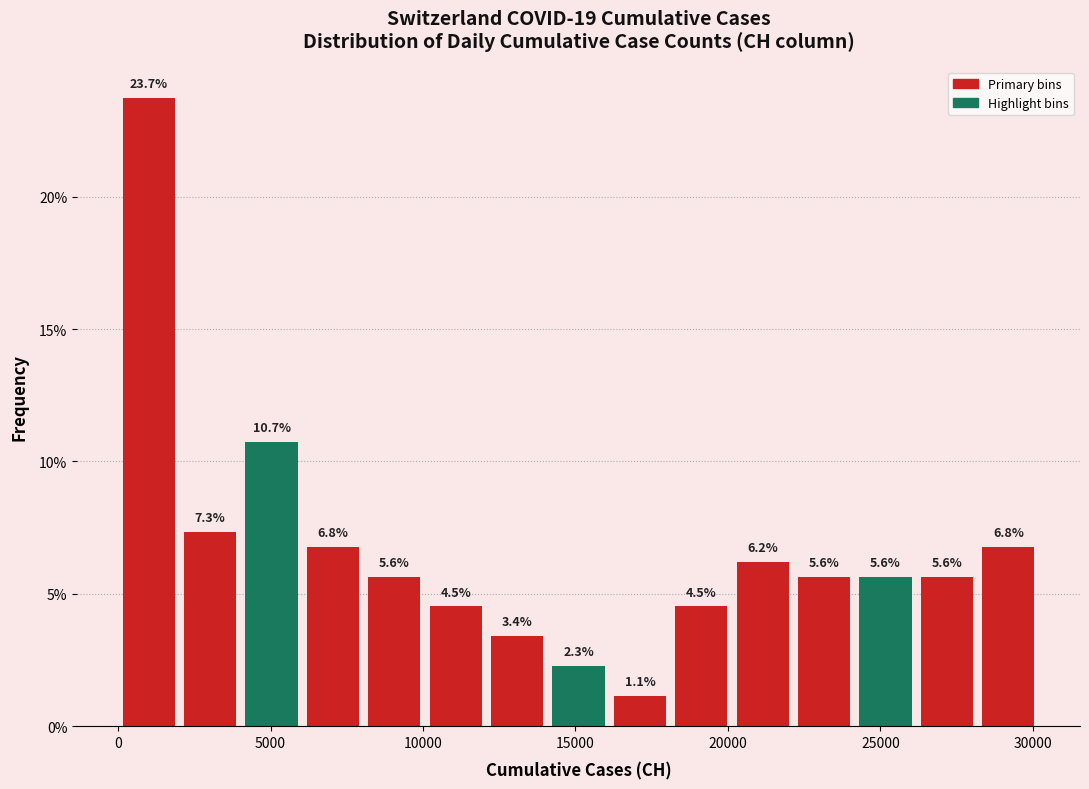

How tall is the bar that spans 0 to 2000 on the x-axis? The bar edges are not printed on the chart, so give them approximately, as read against the axis.

23.7